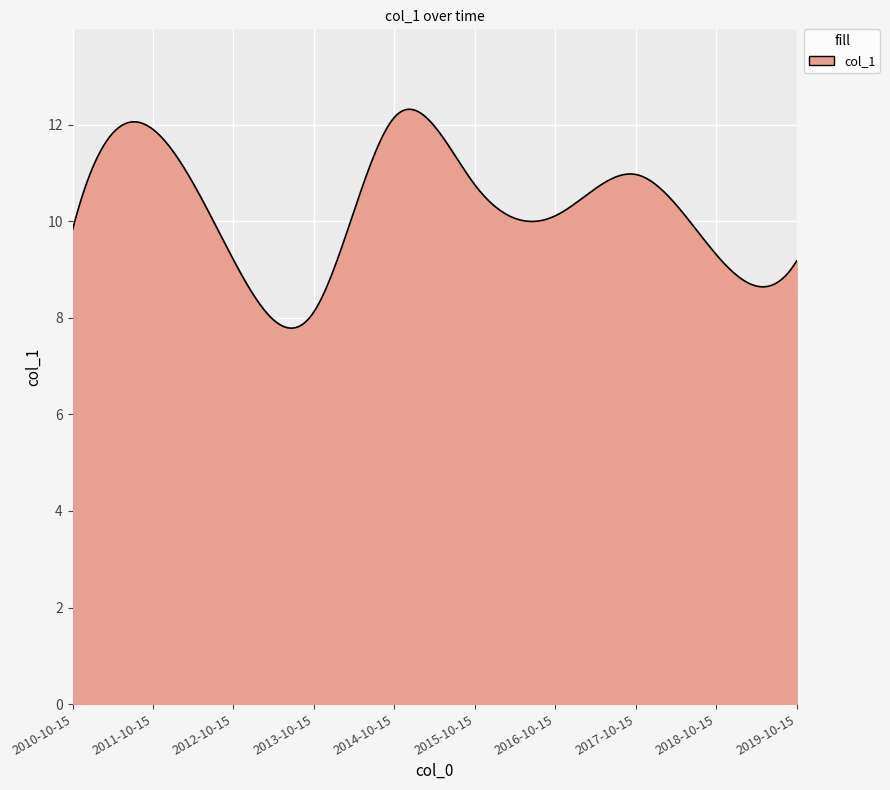

How many lines are shown in the chart?

1